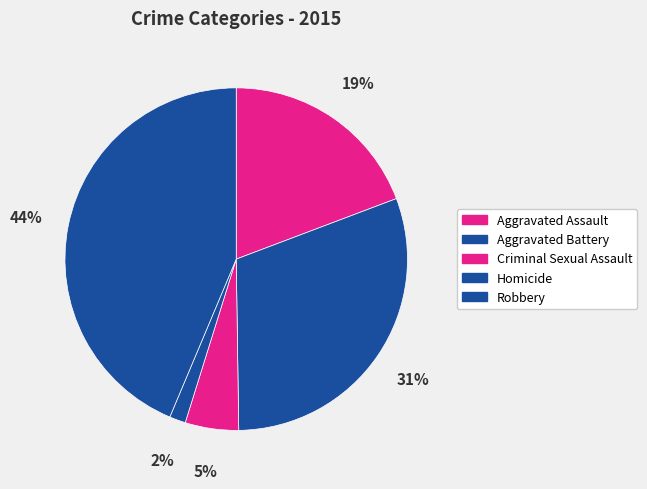

How many segments does this pie chart have?

5